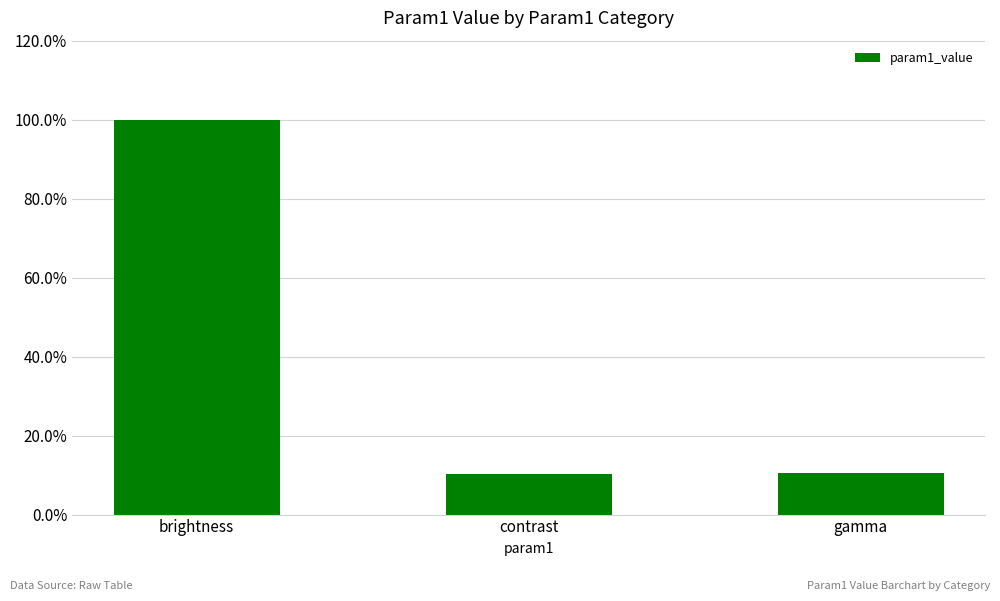

Where is the data nearest to the value 0?

contrast